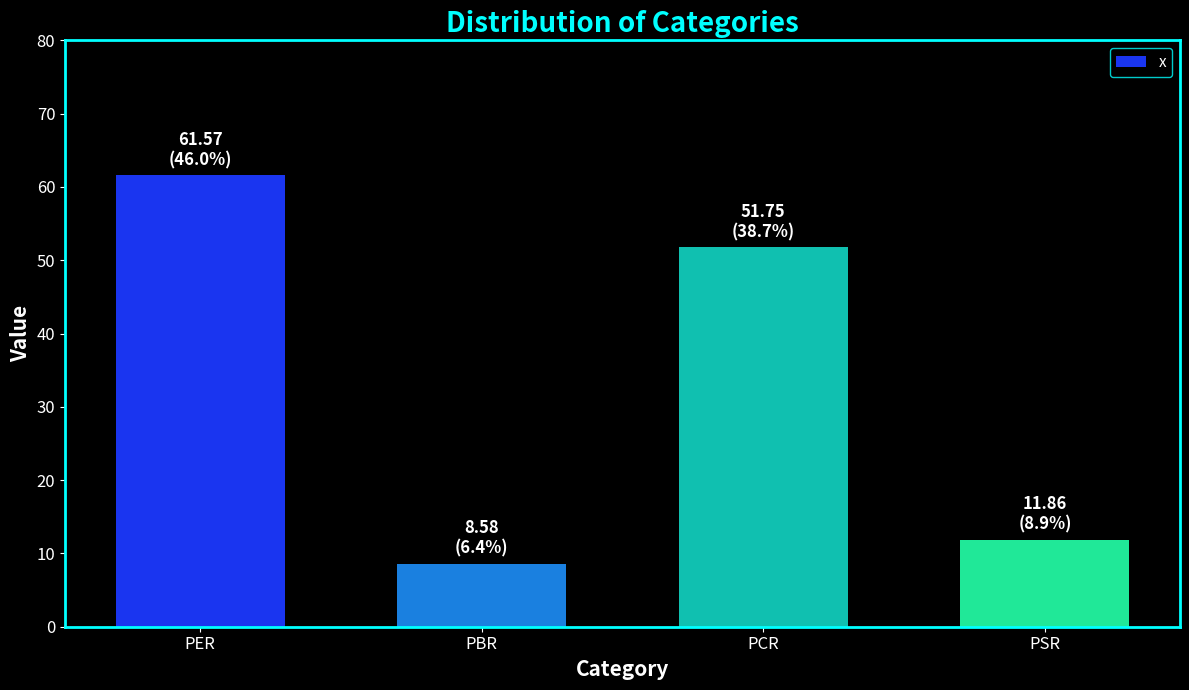

What is the difference between the values at PER and PSR?

49.7